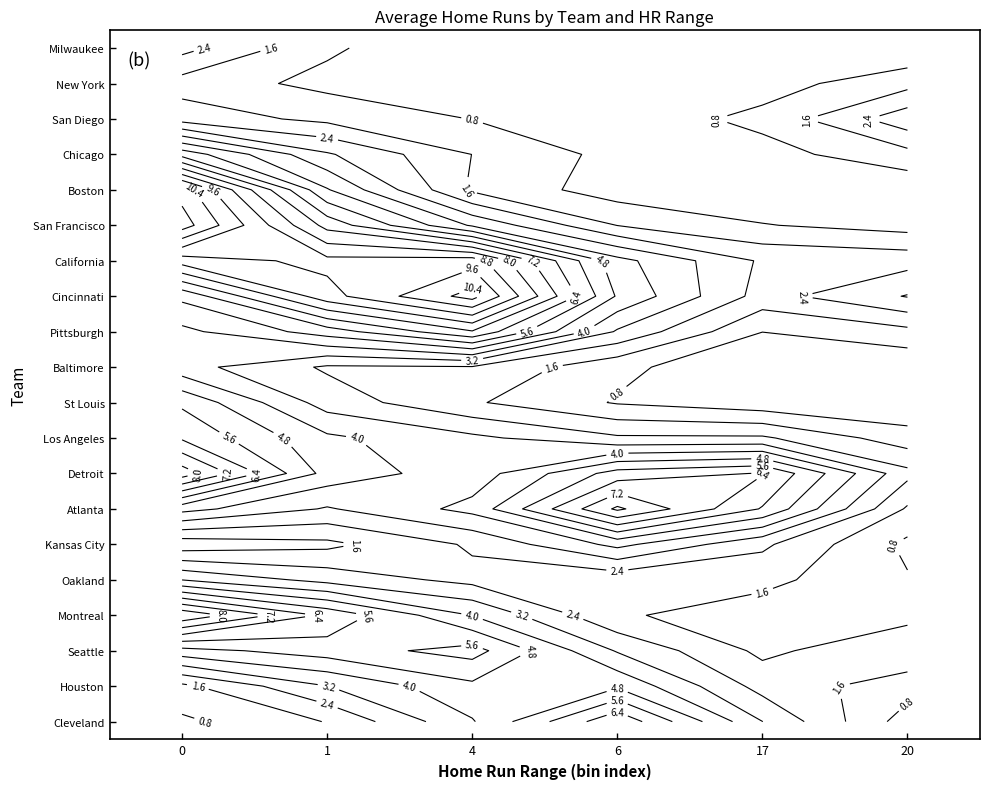

What is the total value across all series at 20?

22